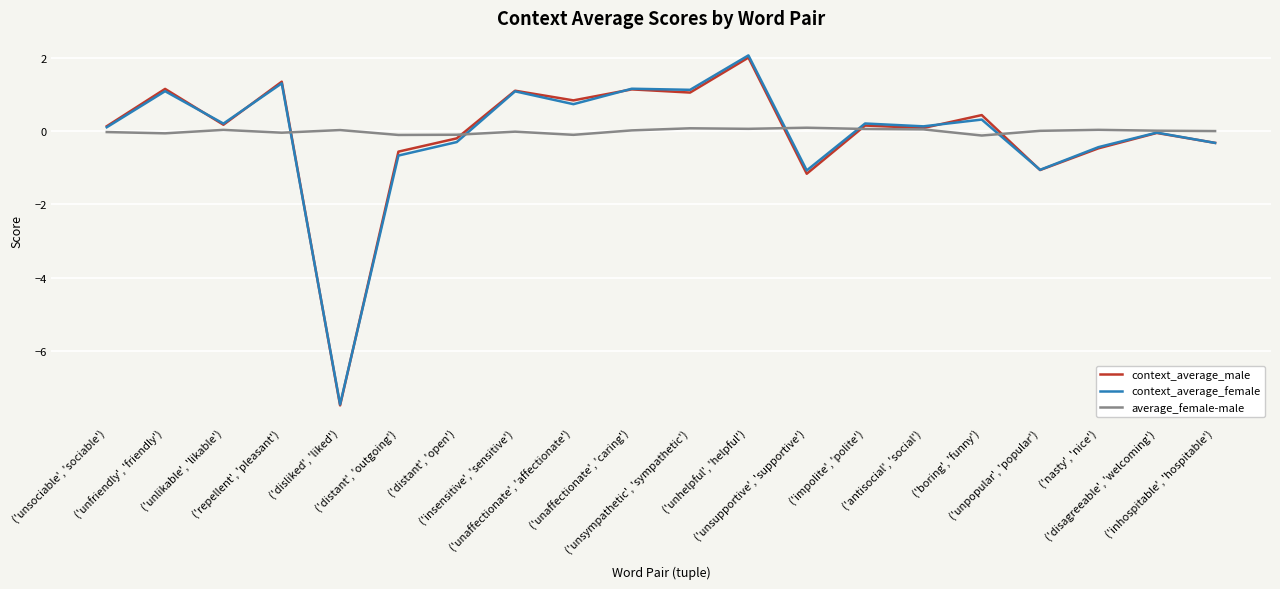

What is the smallest value displayed?

-7.5